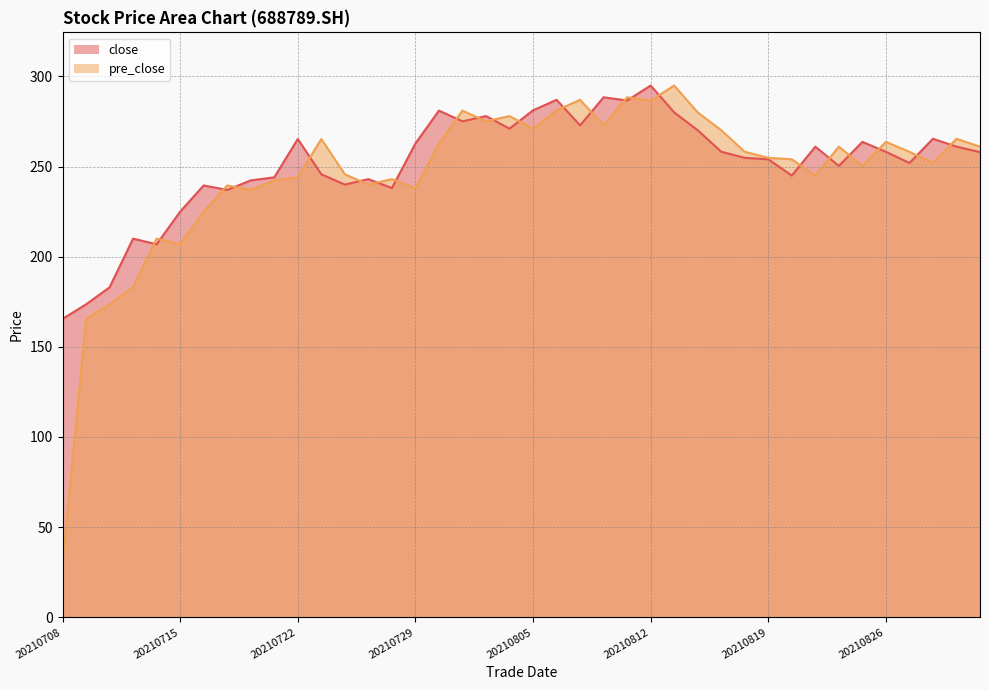

What are all the series names shown in the legend?

close, pre_close